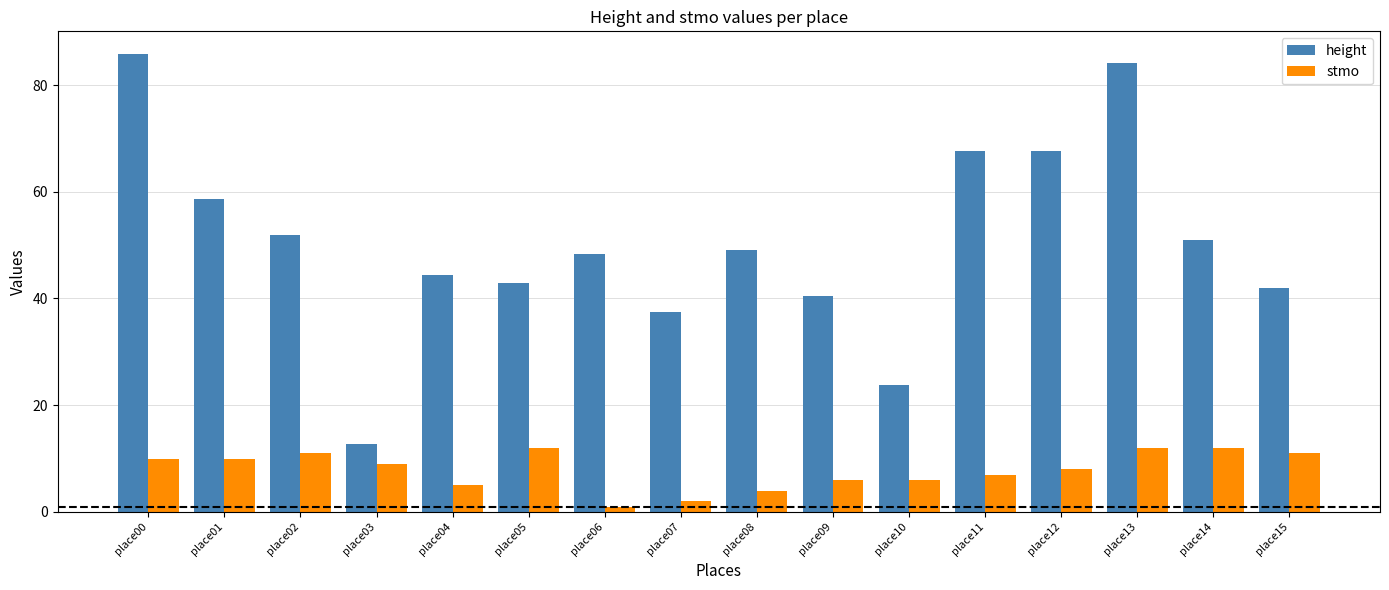

What is the smallest value displayed?

1.0